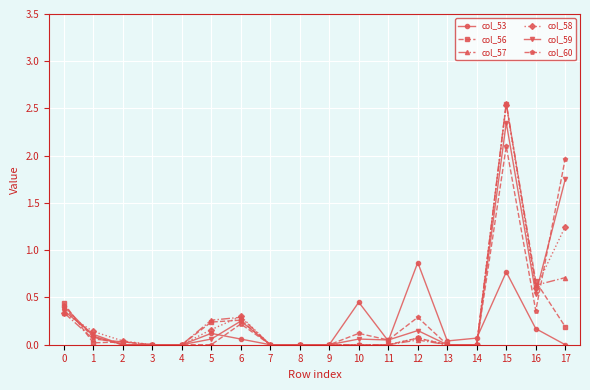

At which category does the chart reach its peak across all series?

15